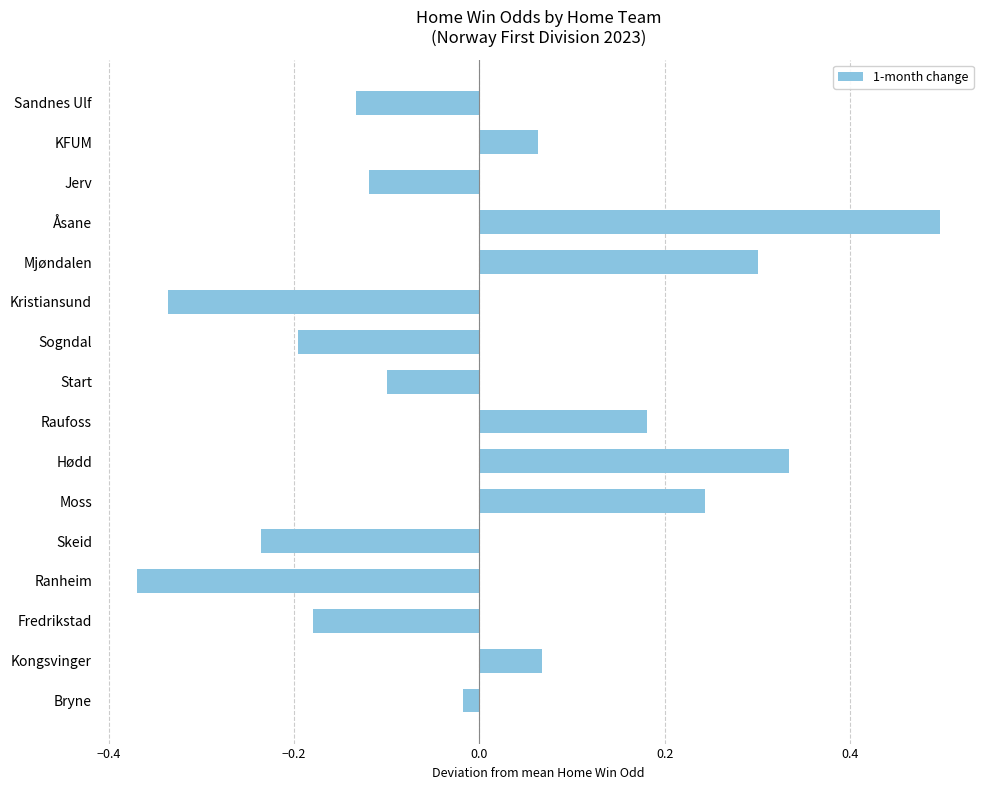

How many values exceed 0?

7